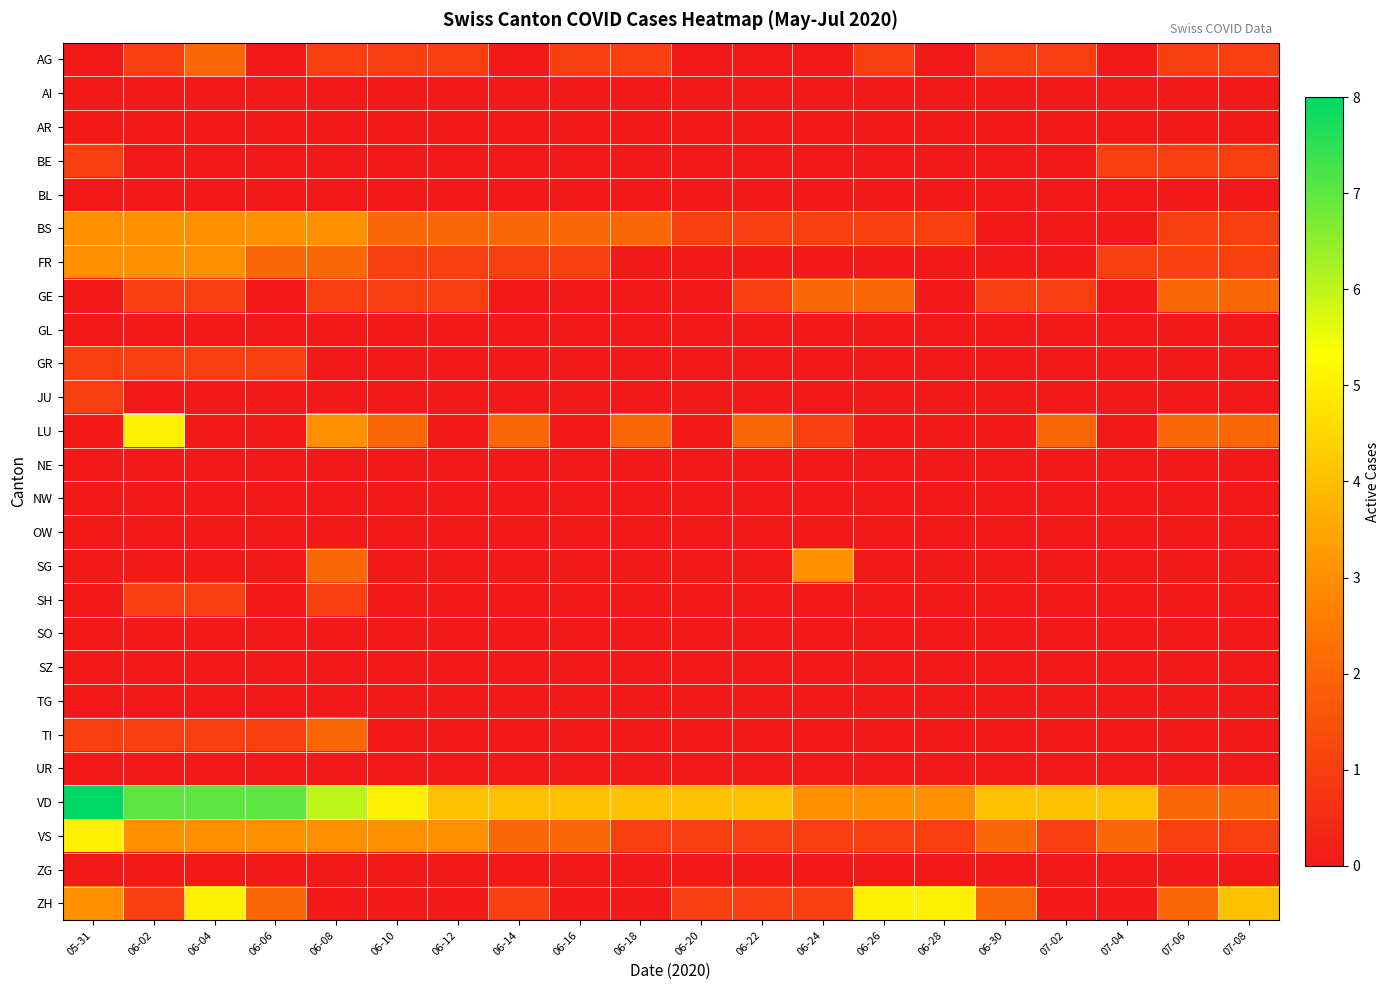

What is the total value across all series at 06-14?

12